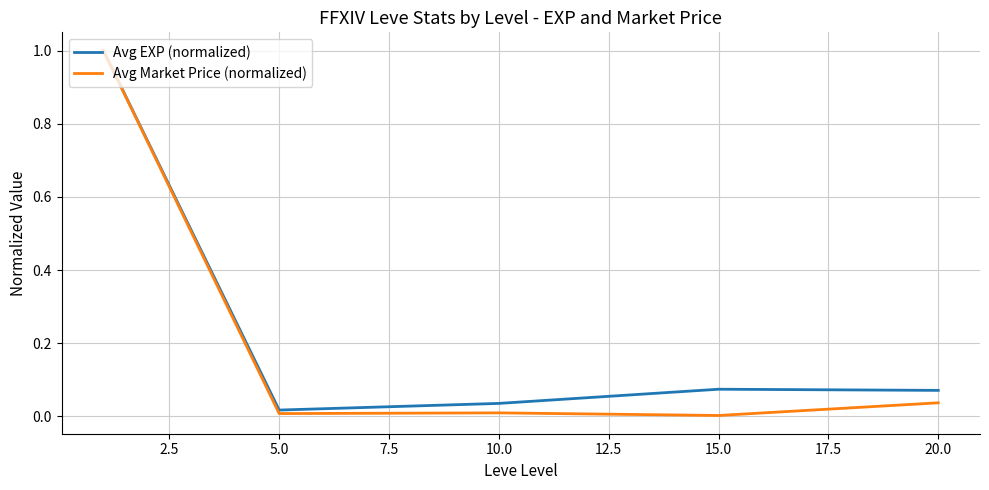

Which series has the widest spread of values?

Avg Market Price (normalized)